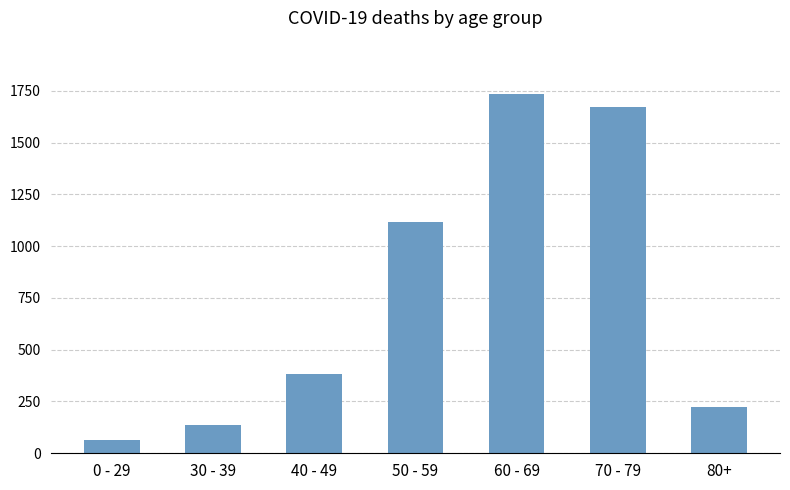

What is the maximum value shown in the chart?

1732